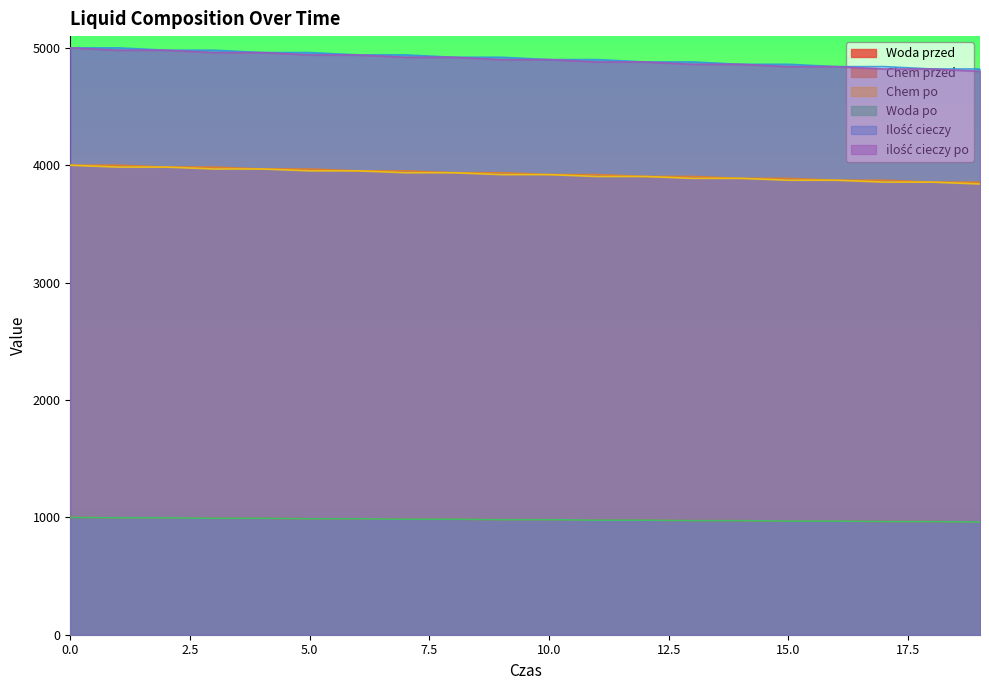

Reading left to right, transcribe all the data shown in this chart.

Woda przed: 0=1000	1=996	2=996	3=992	4=992	5=988	6=988	7=984	8=984	9=980	10=980	11=976	12=976	13=972	14=972	15=968	16=968	17=964	18=964	19=960
Chem przed: 0=4000	1=4000	2=3984	3=3984	4=3968	5=3968	6=3952	7=3952	8=3936	9=3936	10=3920	11=3920	12=3904	13=3904	14=3888	15=3888	16=3872	17=3872	18=3856	19=3856
Chem po: 0=4000	1=3984	2=3984	3=3968	4=3968	5=3952	6=3952	7=3936	8=3936	9=3920	10=3920	11=3904	12=3904	13=3888	14=3888	15=3872	16=3872	17=3856	18=3856	19=3840
Woda po: 0=1000	1=996	2=996	3=992	4=992	5=988	6=988	7=984	8=984	9=980	10=980	11=976	12=976	13=972	14=972	15=968	16=968	17=964	18=964	19=960
Ilość cieczy: 0=5000	1=5000	2=4980	3=4980	4=4960	5=4960	6=4940	7=4940	8=4920	9=4920	10=4900	11=4900	12=4880	13=4880	14=4860	15=4860	16=4840	17=4840	18=4820	19=4820
ilość cieczy po: 0=5000	1=4980	2=4980	3=4960	4=4960	5=4940	6=4940	7=4920	8=4920	9=4900	10=4900	11=4880	12=4880	13=4860	14=4860	15=4840	16=4840	17=4820	18=4820	19=4800